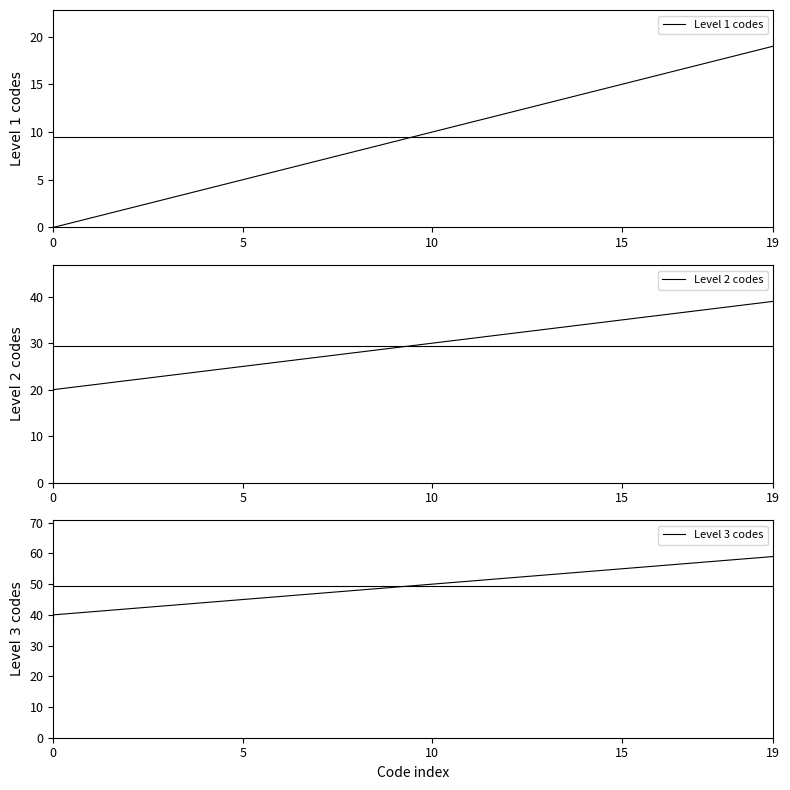

Does the chart have visible grid lines?

No